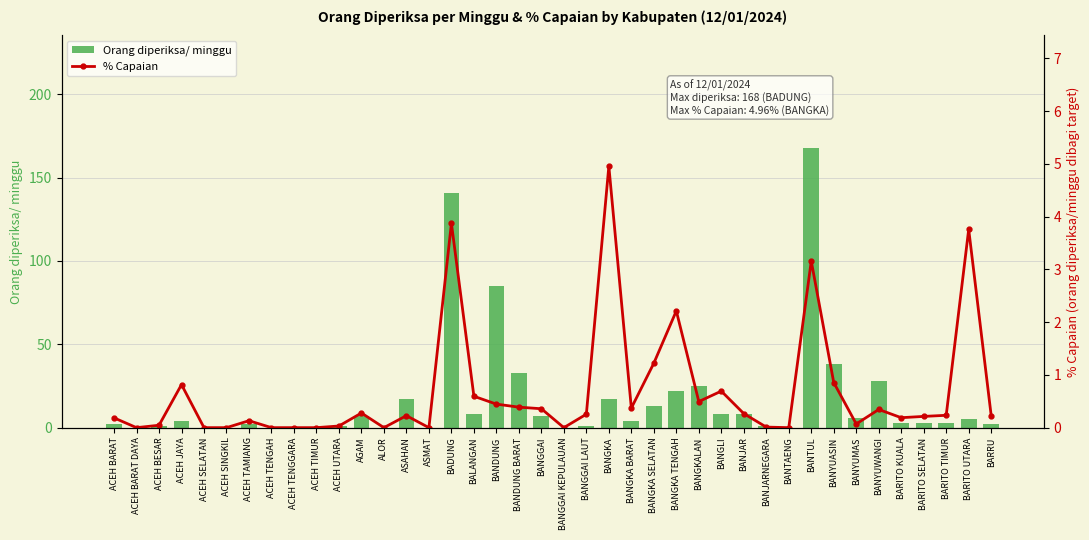

Reading left to right, what are all the values shown in this chart?

Orang diperiksa/ minggu: 2.0	0.0	1.0	4.0	0.0	0.0	2.0	0.0	0.0	0.0	1.0	7.0	0.0	17.0	0.0	141.0	8.0	85.0	33.0	7.0	0.0	1.0	17.0	4.0	13.0	22.0	25.0	8.0	8.0	1.0	0.0	168.0	38.0	6.0	28.0	3.0	3.0	3.0	5.0	2.0
% Capaian: 0.2	0.0	0.0	0.8	0.0	0.0	0.1	0.0	0.0	0.0	0.0	0.3	0.0	0.2	0.0	3.9	0.6	0.4	0.4	0.4	0.0	0.3	5.0	0.4	1.2	2.2	0.5	0.7	0.3	0.0	0.0	3.2	0.9	0.1	0.3	0.2	0.2	0.2	3.8	0.2